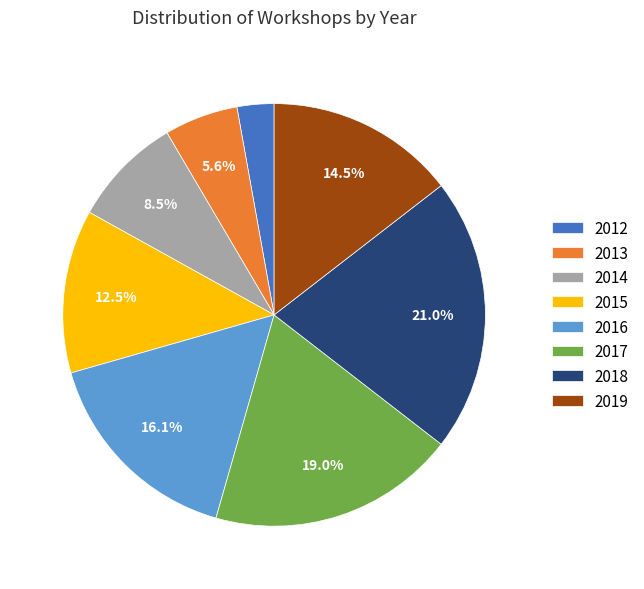

Is the sum of 2017 and 2014 greater than half?

No